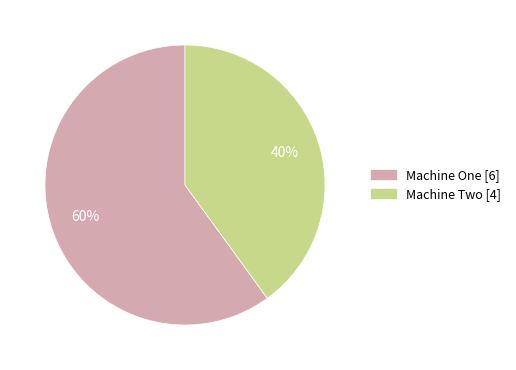

To the nearest percent, what portion does Machine Two represent?

40%